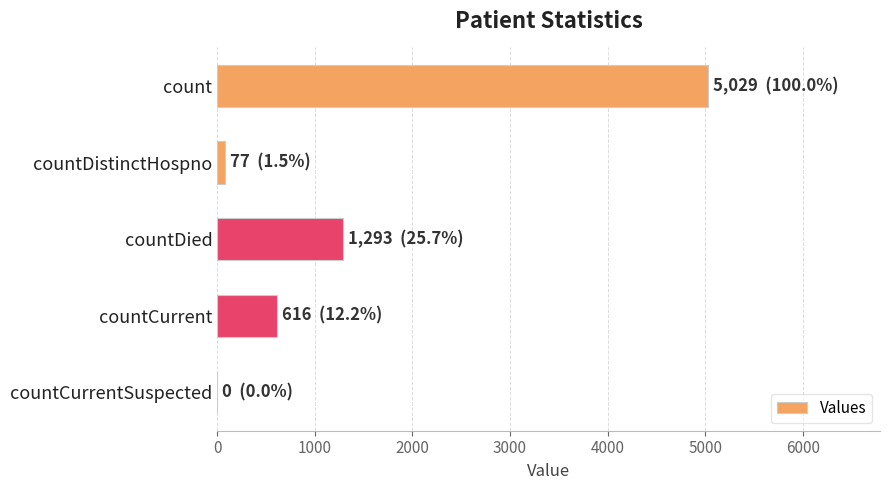

Reading top to bottom, extract all data points from this chart.

count=5029	countDistinctHospno=77	countDied=1293	countCurrent=616	countCurrentSuspected=0